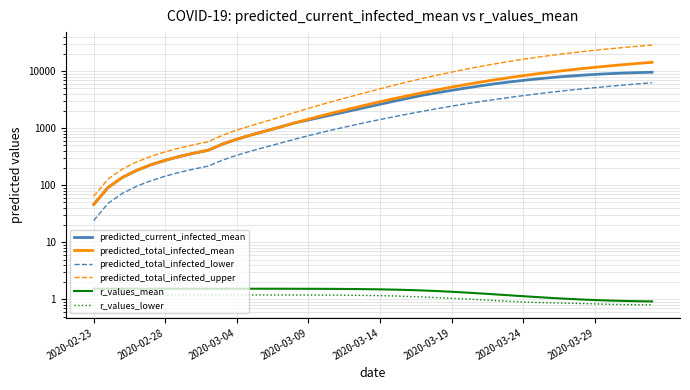

Rank the series by their maximum value, from lowest to highest.

r_values_lower, r_values_mean, predicted_total_infected_lower, predicted_current_infected_mean, predicted_total_infected_mean, predicted_total_infected_upper